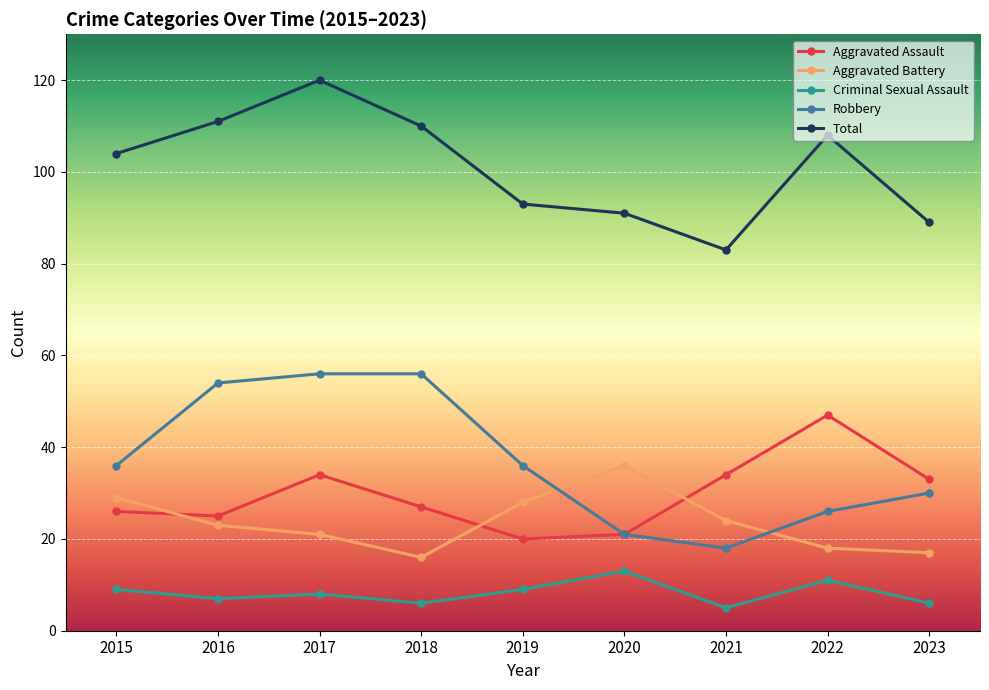

What is the maximum value shown in the chart?

120